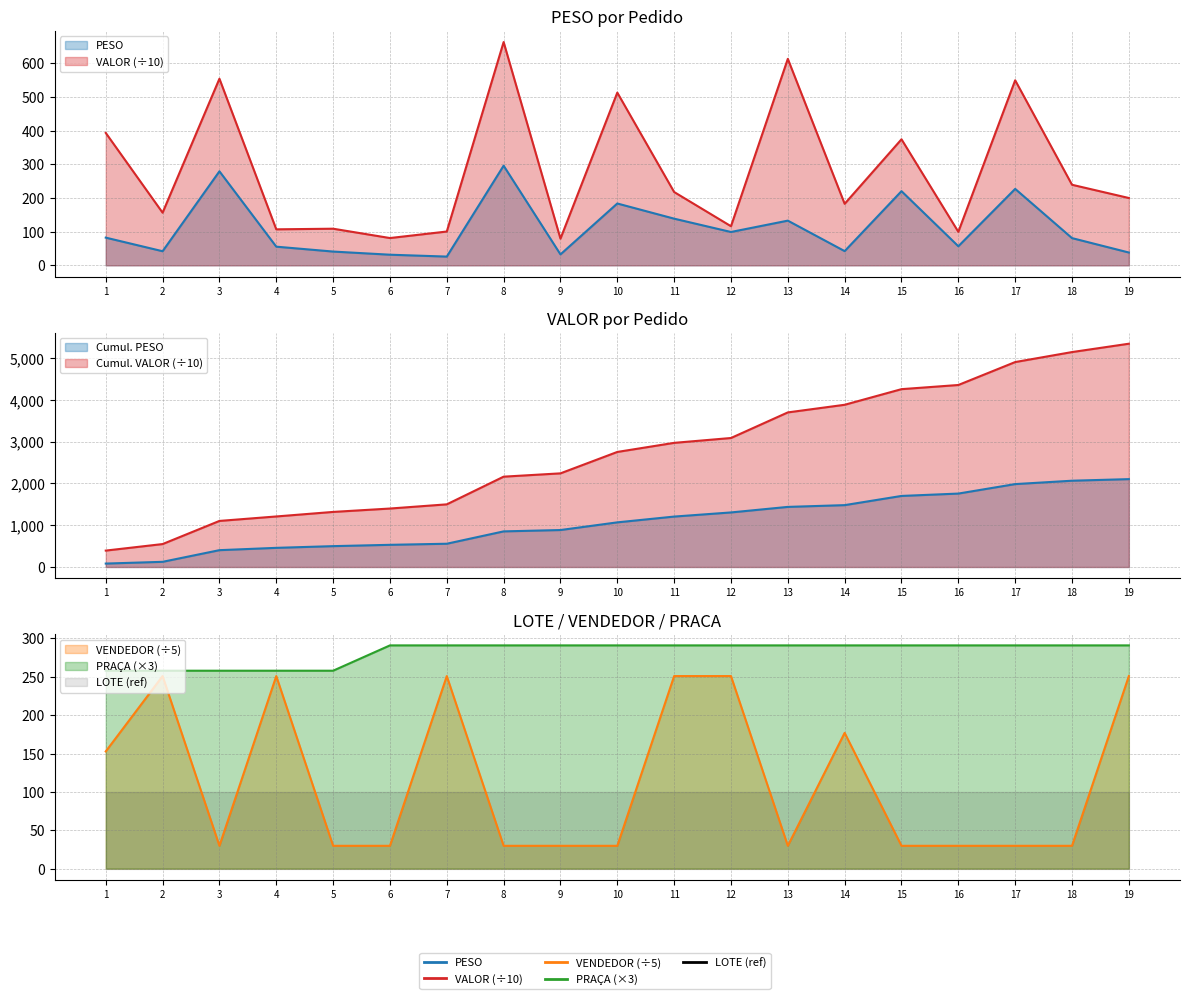

Reading left to right, list all the values displayed in this chart.

PESO: 82.2	41.9	279.1	55.4	40.9	31.6	26.0	295.8	32.5	183.6	138.6	99.0	132.7	42.2	220.2	56.6	226.9	80.8	38.1
VALOR: 393.1	156.2	553.9	106.9	108.7	81.0	100.4	662.7	79.2	512.7	217.6	116.1	612.9	182.6	374.1	99.5	549.3	239.2	199.9
VENDEDOR: 152.8	251.0	29.8	251.0	29.8	29.8	251.0	29.8	29.8	29.8	251.0	251.0	29.8	177.0	29.8	29.8	29.8	29.8	251.0
PRACA: 258.0	258.0	258.0	258.0	258.0	291.0	291.0	291.0	291.0	291.0	291.0	291.0	291.0	291.0	291.0	291.0	291.0	291.0	291.0